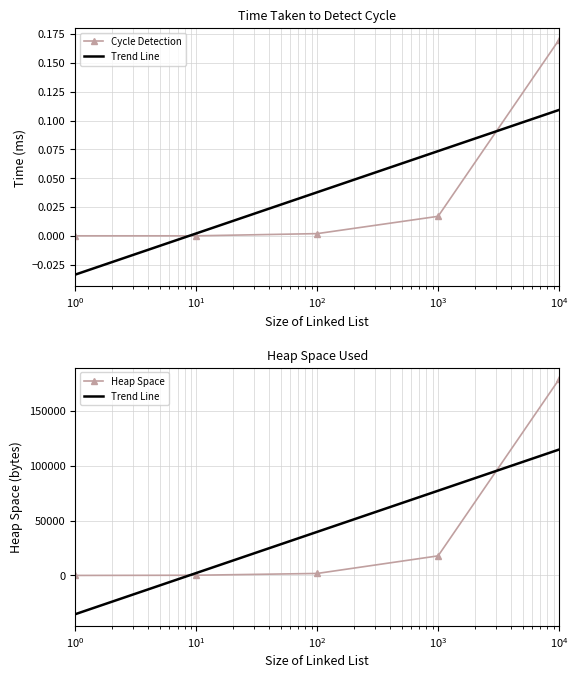

True or false: Cycle Detection has more than 1 points higher than both neighbors.

False